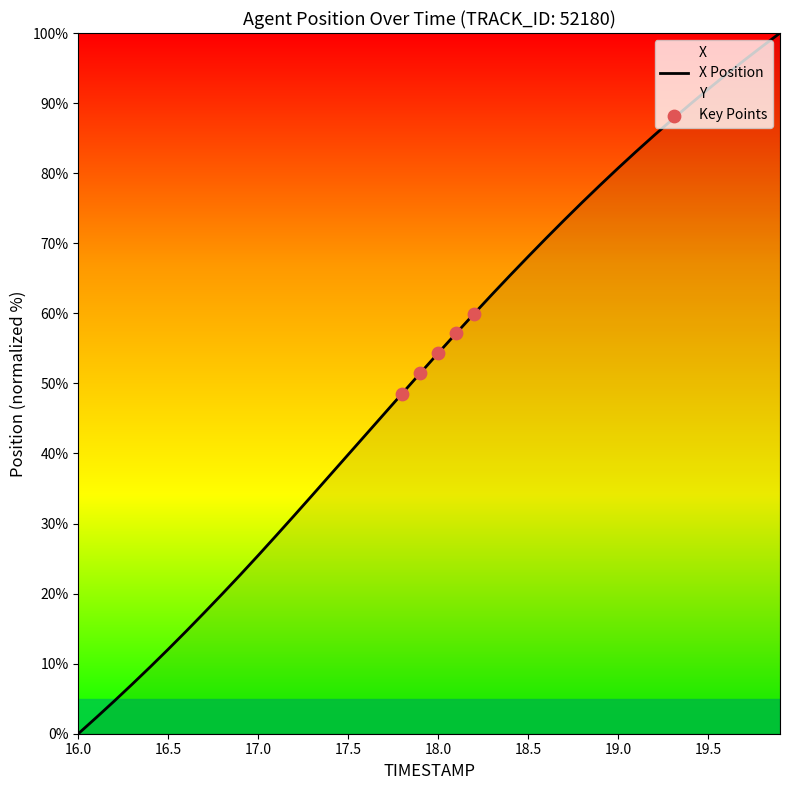

What is the highest value of the X Position series?

100.0